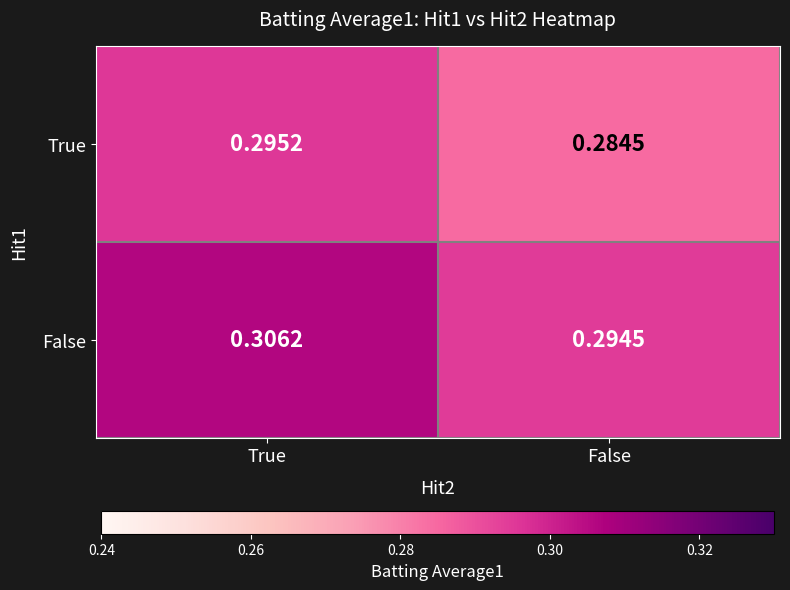

Which category has the highest value across all series?

True